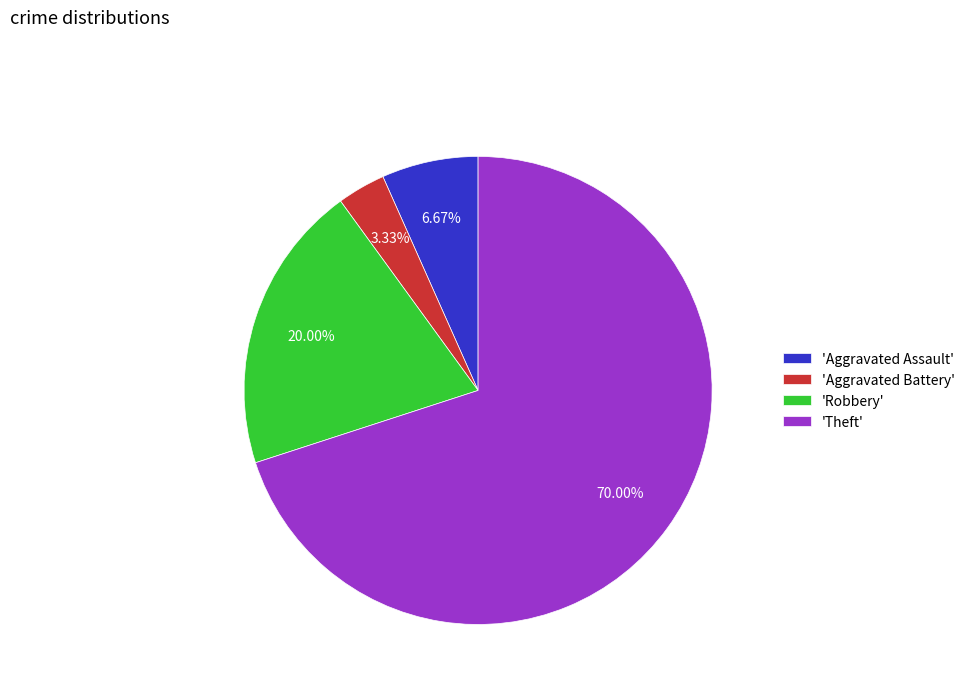

Does 'Theft' account for over 50% of the chart?

Yes